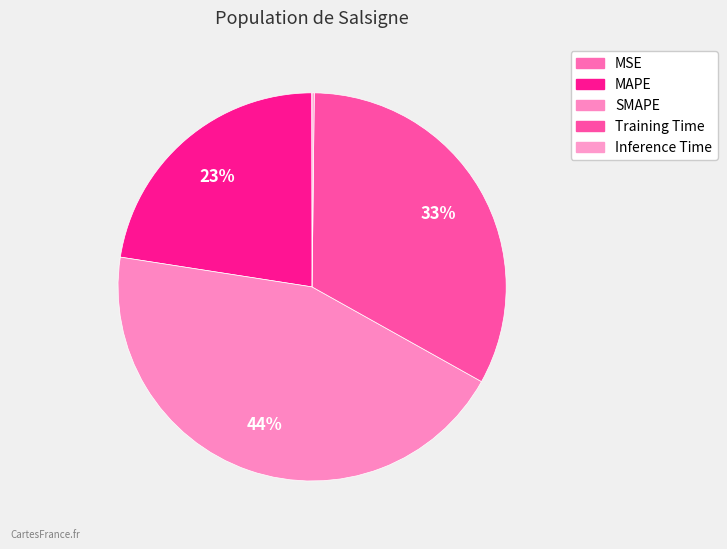

To the nearest percent, what is the difference between the largest and smallest slice percentages?

44%